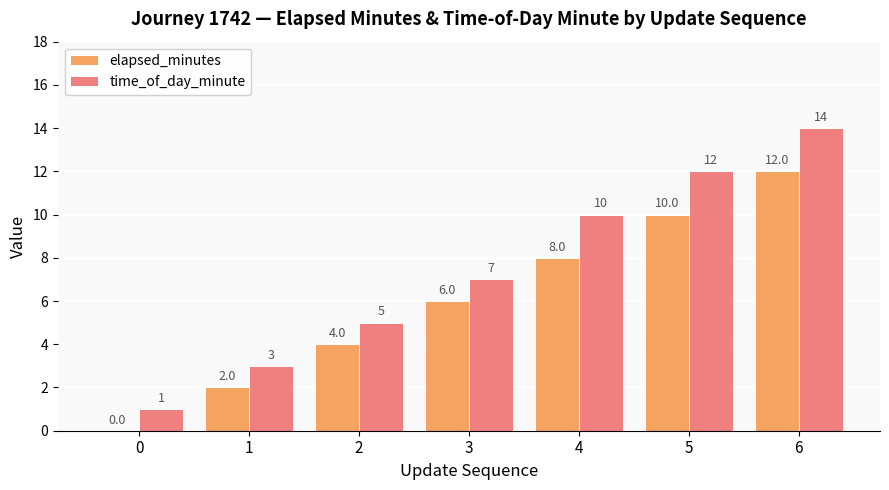

At which category is the sum across all series the highest?

6